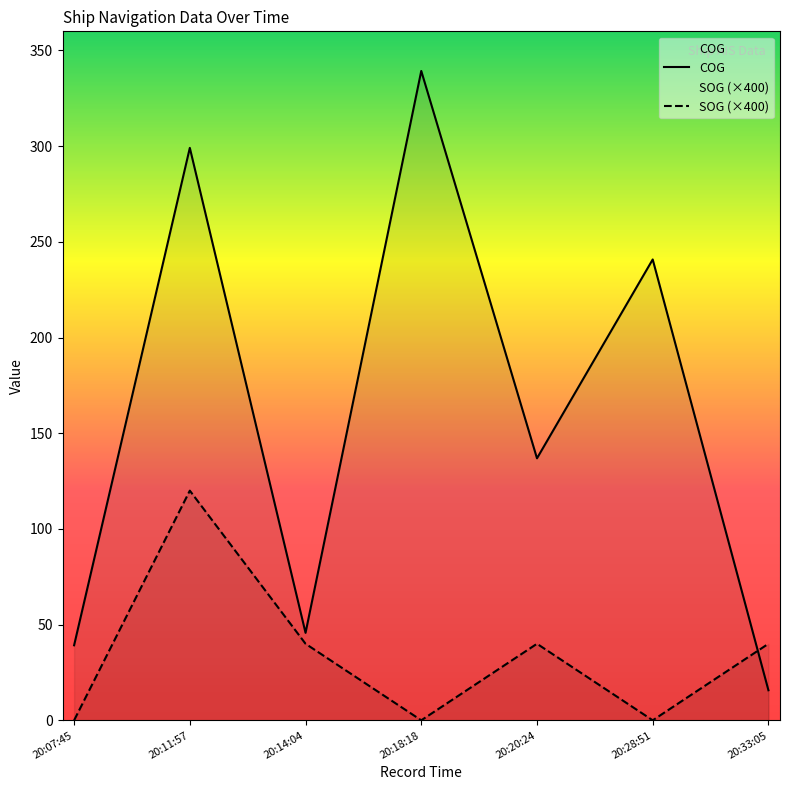

Between 20:11:57 and 20:33:05, which series saw the biggest shift?

COG